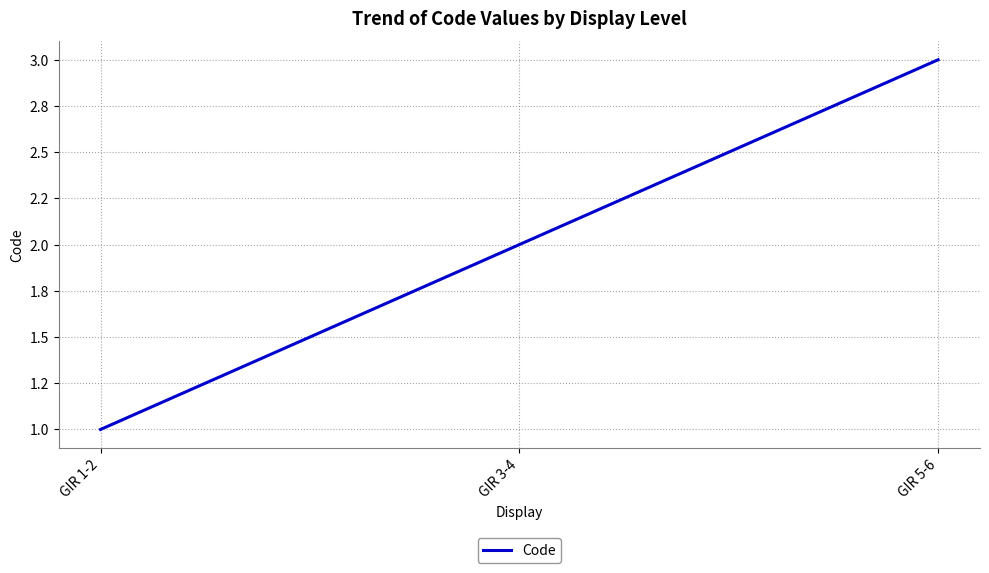

List the labels in order of value, smallest first.

GIR 1-2, GIR 3-4, GIR 5-6